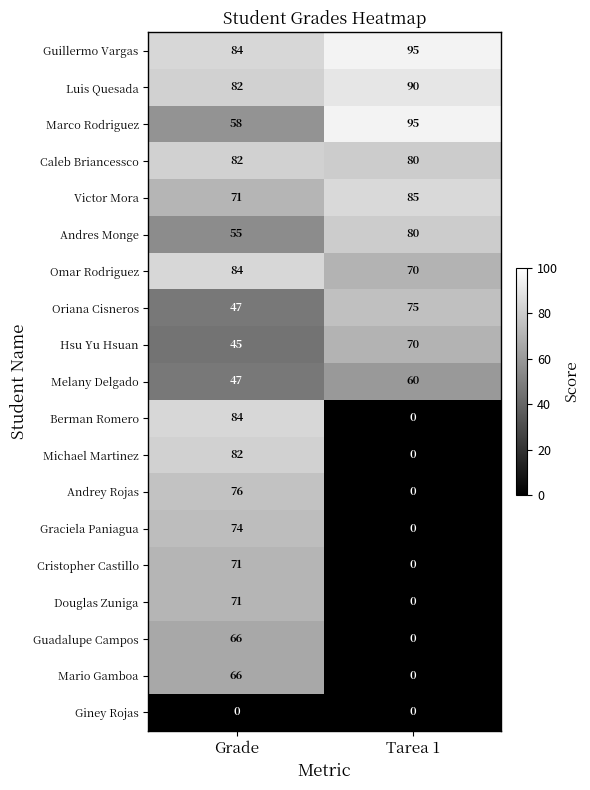

Which series changed the most between Grade and Tarea 1?

Berman Romero